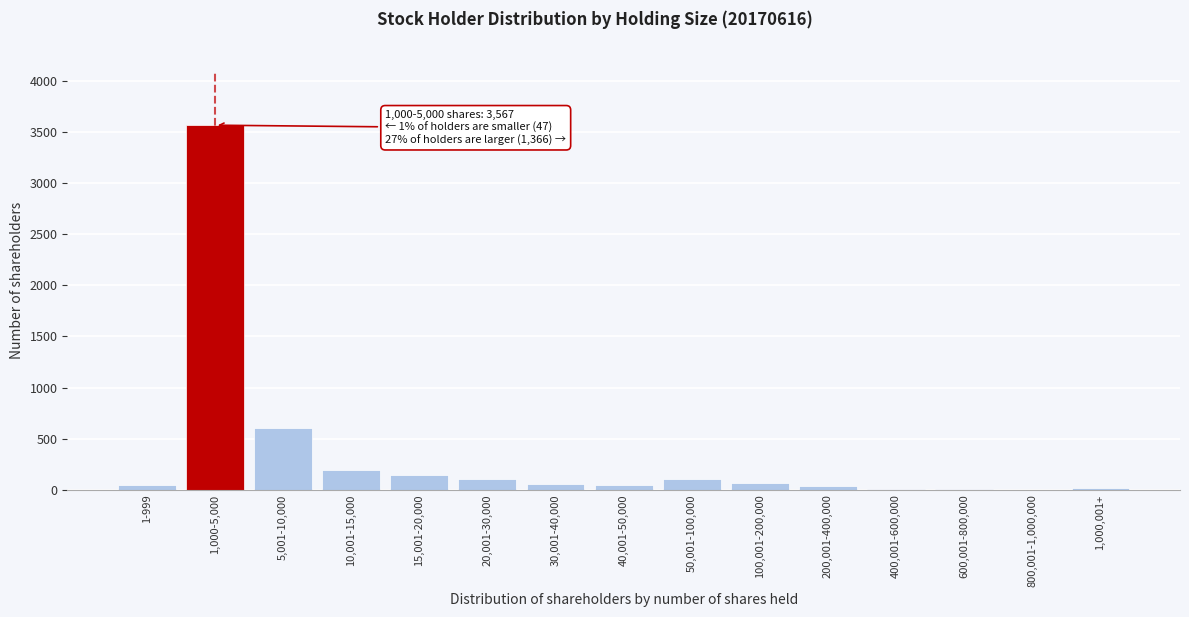

What is the sum of all values?

4980